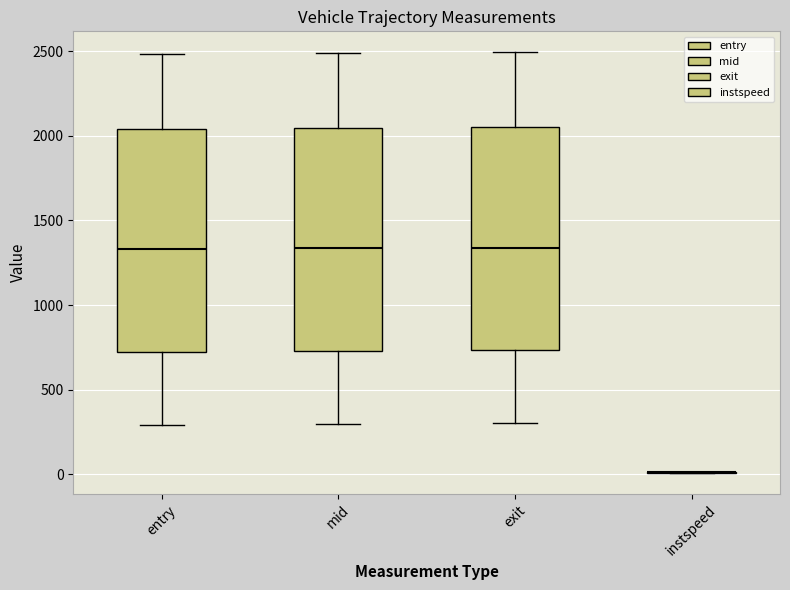

Reading left to right, read every box against the y-axis: the position of its median line, the range the box covers, and the ends of its whiskers. The values are not printed on the chart, so give them approximately, as read against the axis.

entry: median 1350, box 750 to 2050, whiskers 300 to 2500
mid: median 1350, box 750 to 2050, whiskers 300 to 2500
exit: median 1350, box 750 to 2050, whiskers 300 to 2500
instspeed: box collapsed to a line at 0, whiskers 0 to 0